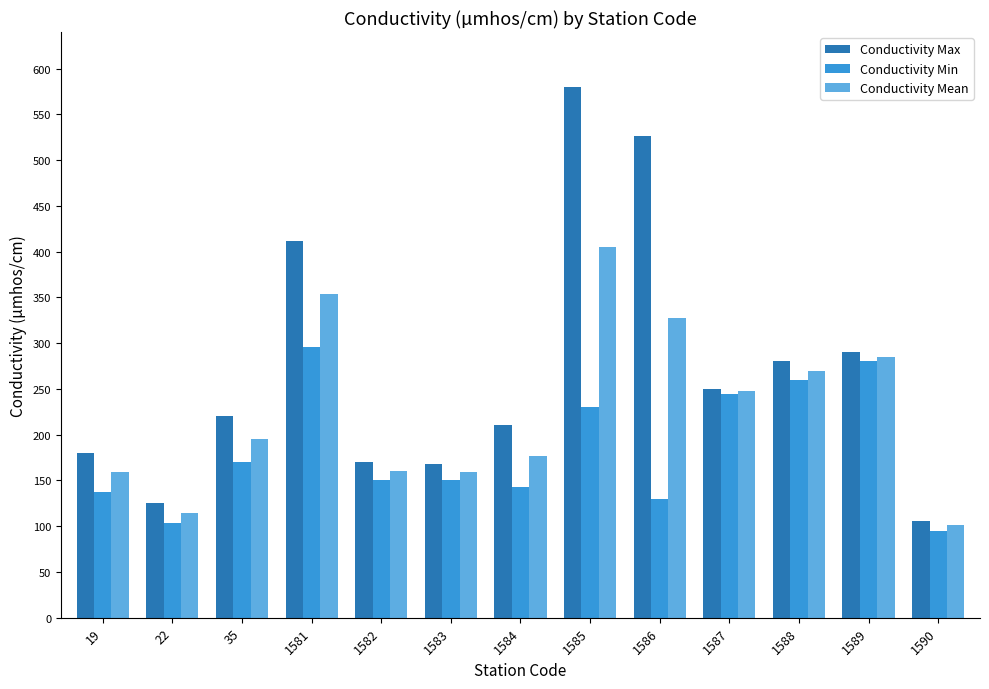

Which series has the largest range (max minus min)?

Conductivity Max